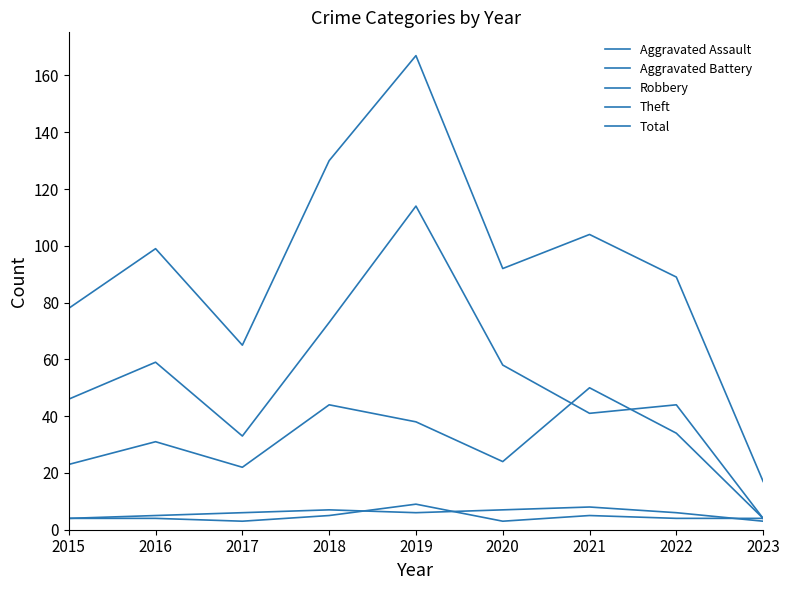

Which series has the widest spread of values?

Total